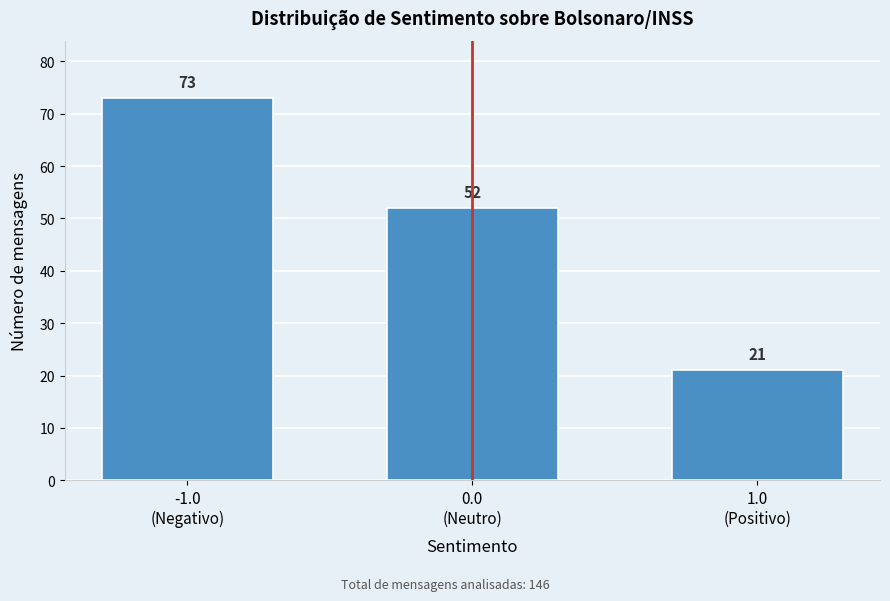

What is the greatest value displayed?

73